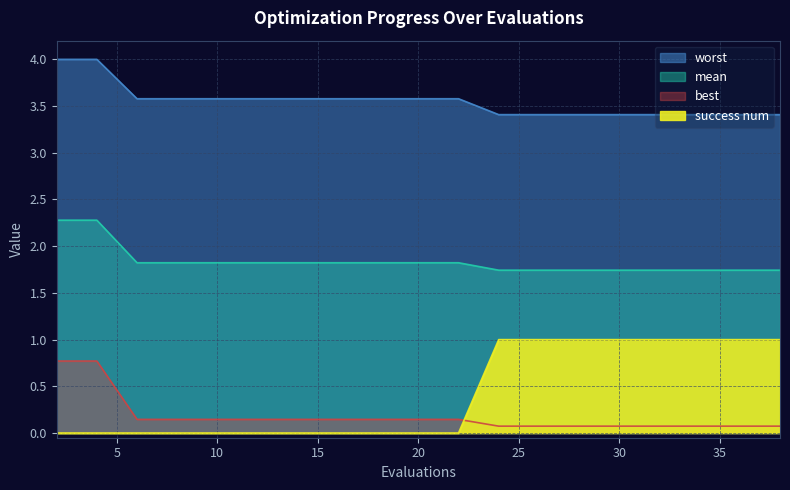

At which category is the sum across all series the highest?

2